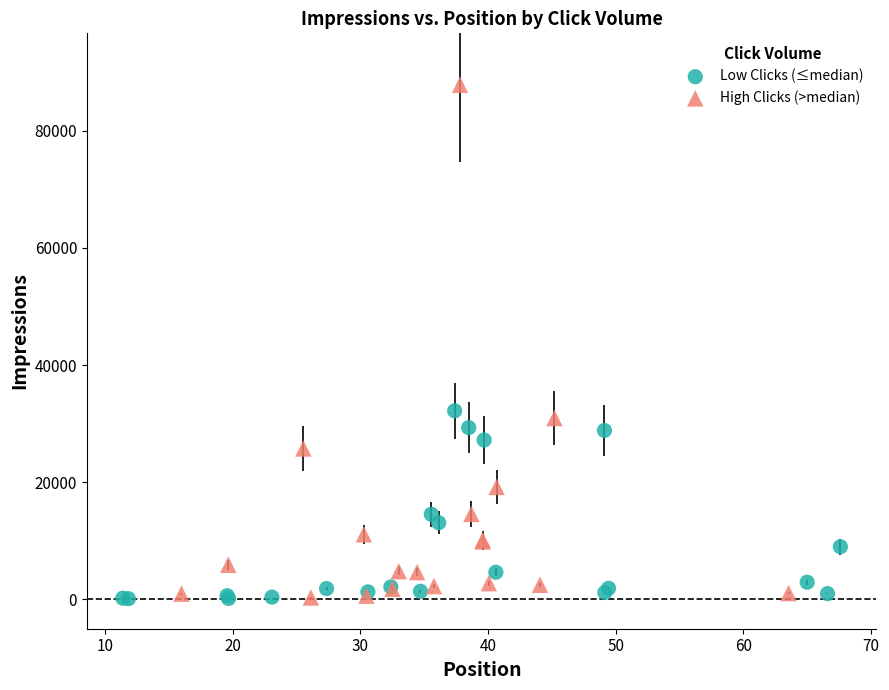

Which series reaches the maximum Y coordinate?

High Clicks (>median)